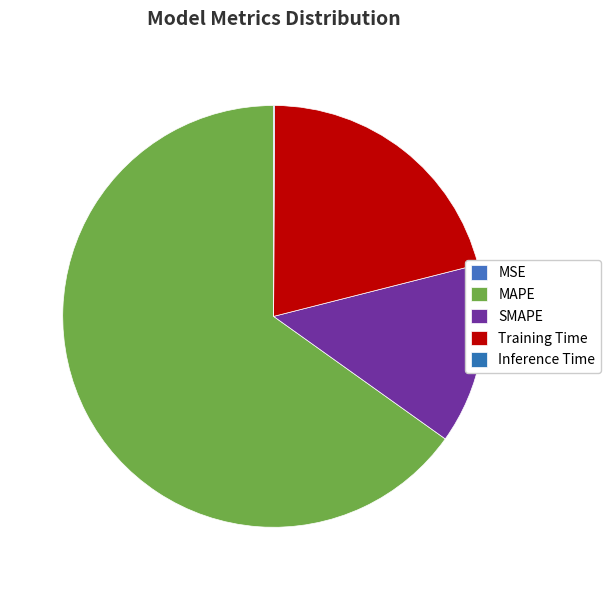

Which category accounts for the majority?

MAPE